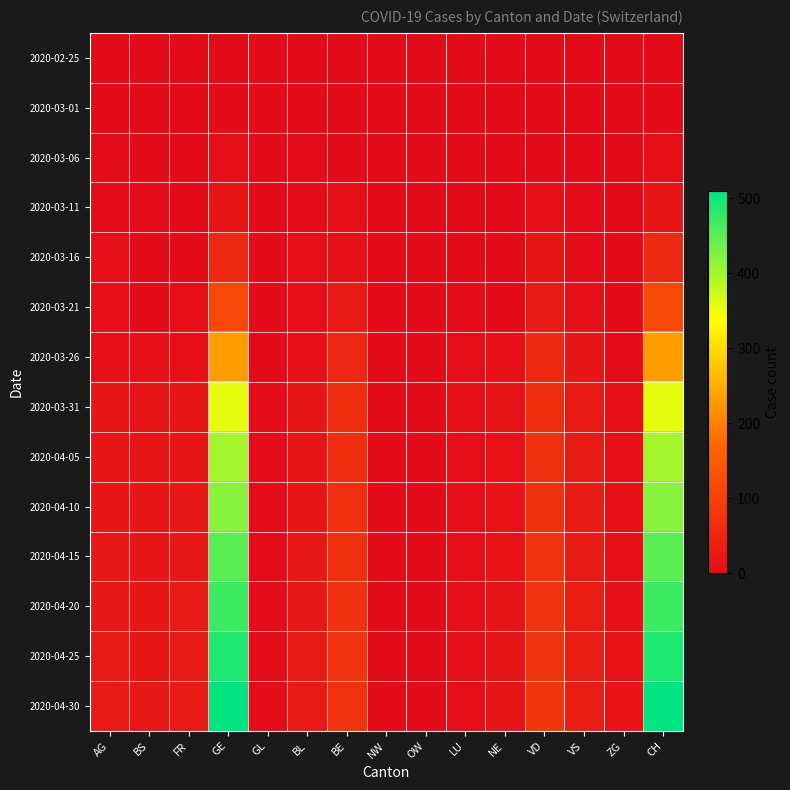

At which category is the sum across all series the highest?

GE